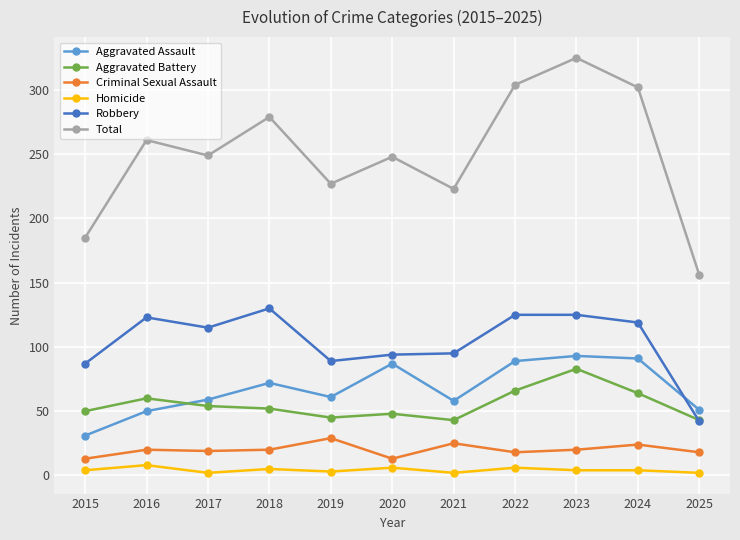

How many lines are shown in the chart?

6